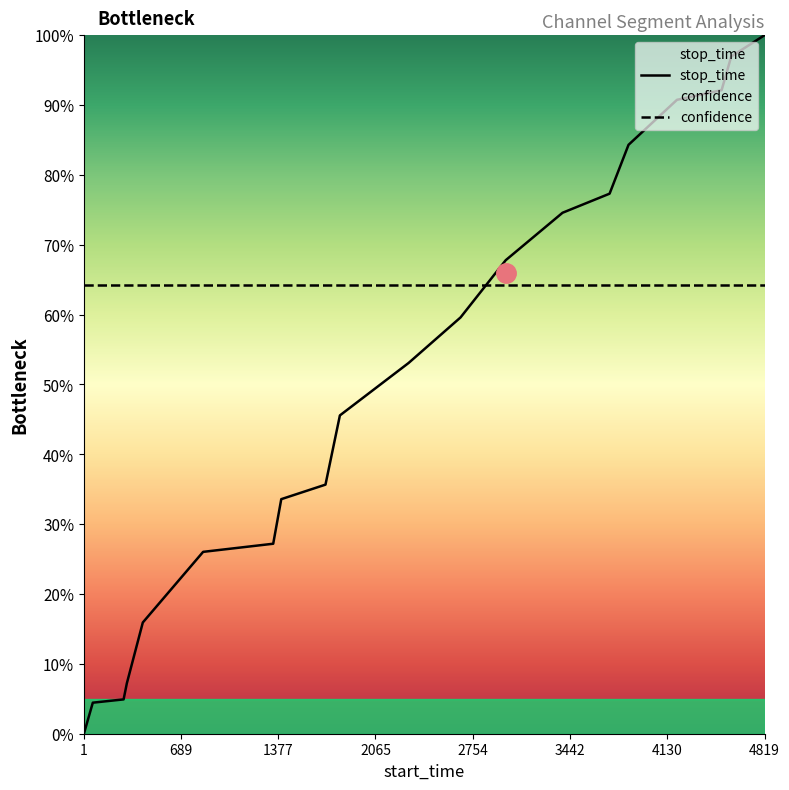

Is it true that confidence equals 0.6 at 689?

True